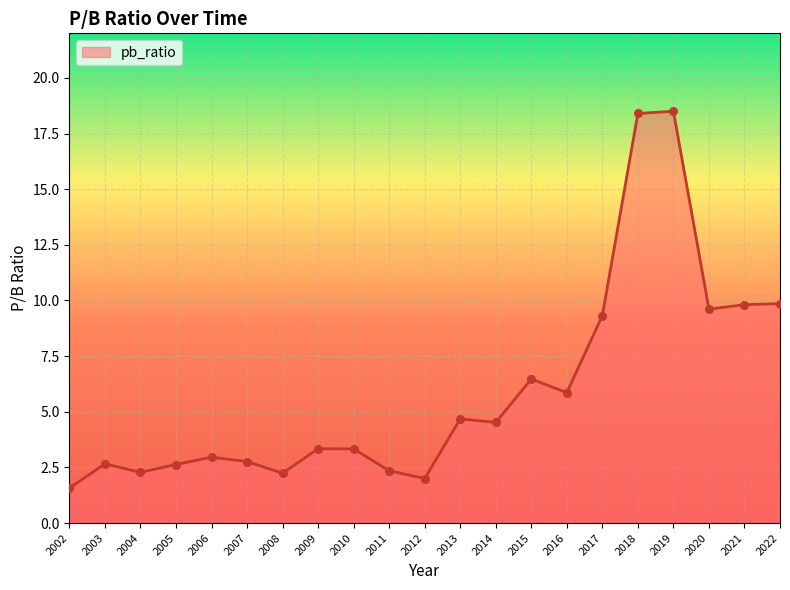

What is the ratio of the value at 2015 to the value at 2012?

3.2